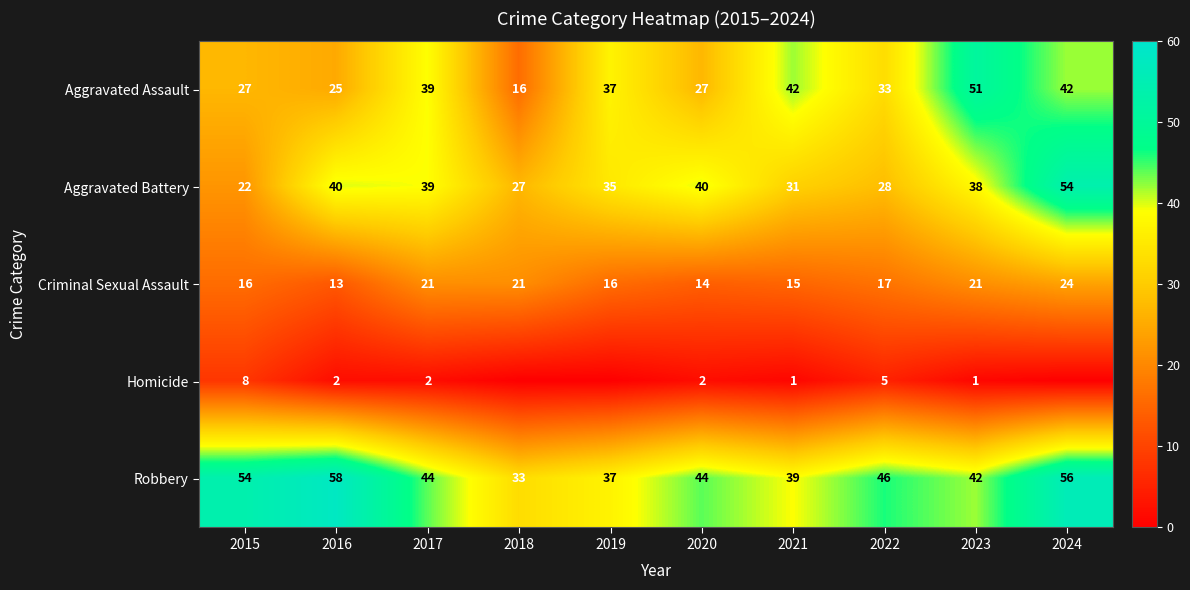

What is the difference between the Aggravated Assault values at 2021 and 2015?

15